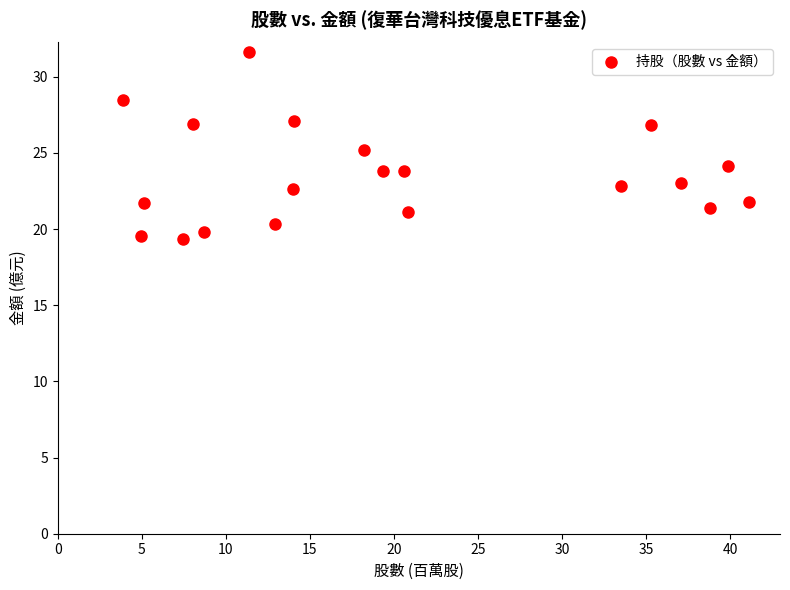

What is the range of X values (max minus min)?

37.2